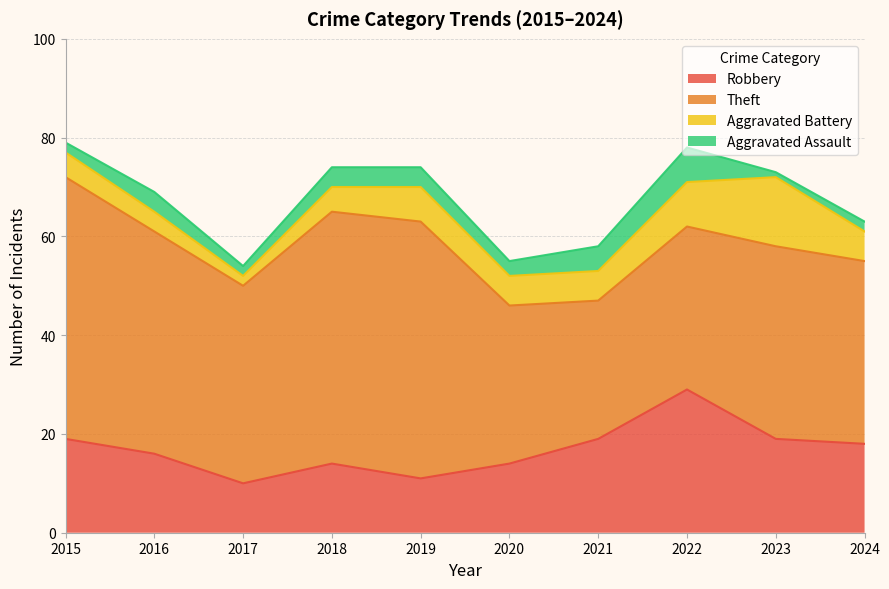

How many values in the Aggravated Battery series are below 6?

4